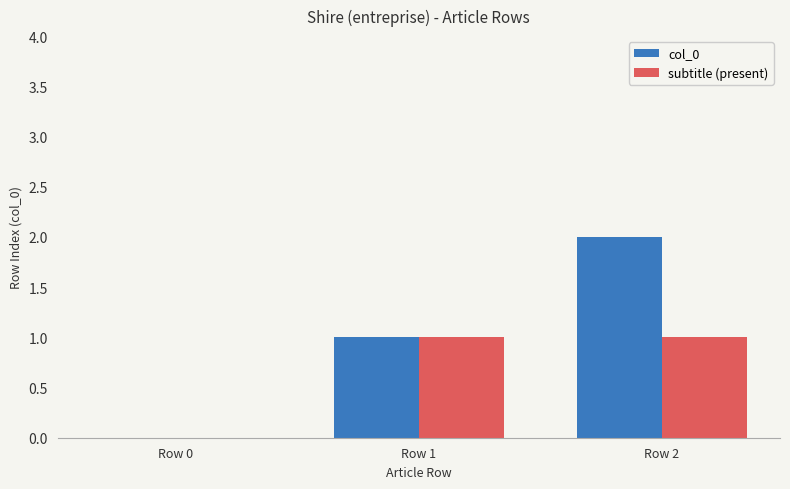

Are the bars horizontal?

No